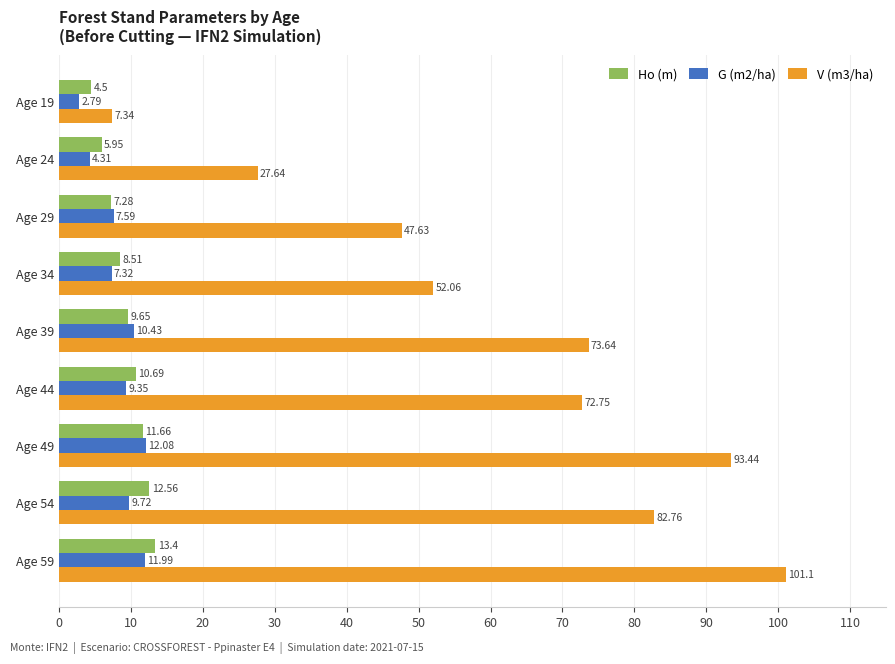

Is the value of V (m3/ha) at Age 24 greater than the value of G (m2/ha) at Age 59?

Yes